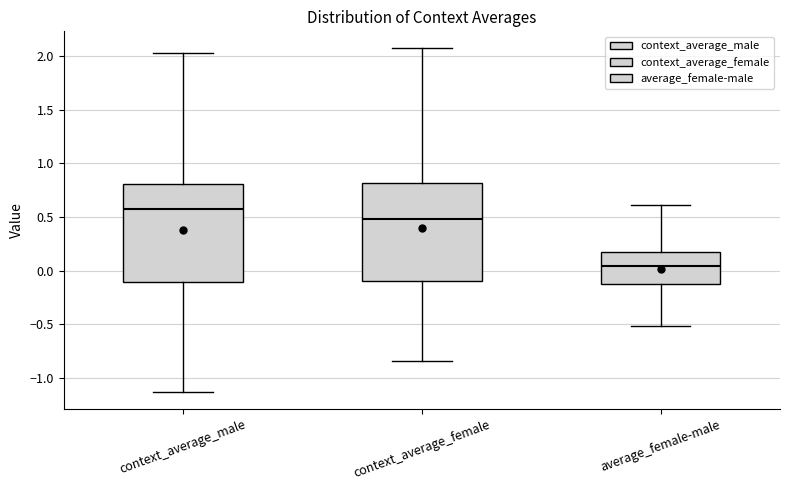

Which box has the highest median line?

context_average_male